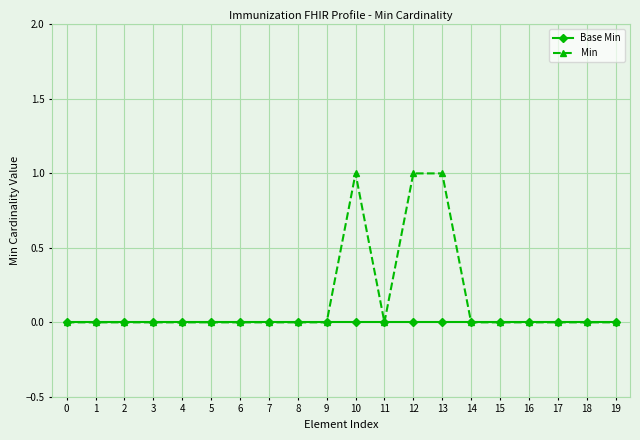

Rank the series by their average value, from highest to lowest.

Min, Base Min